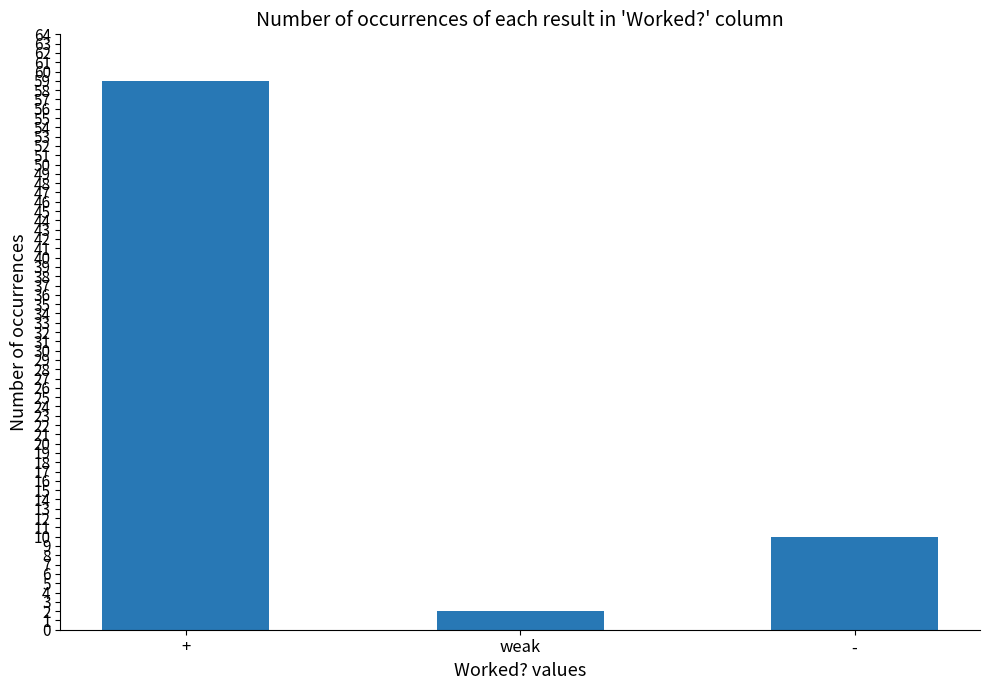

Reading right to left, what are all the values shown in this chart?

10	2	59